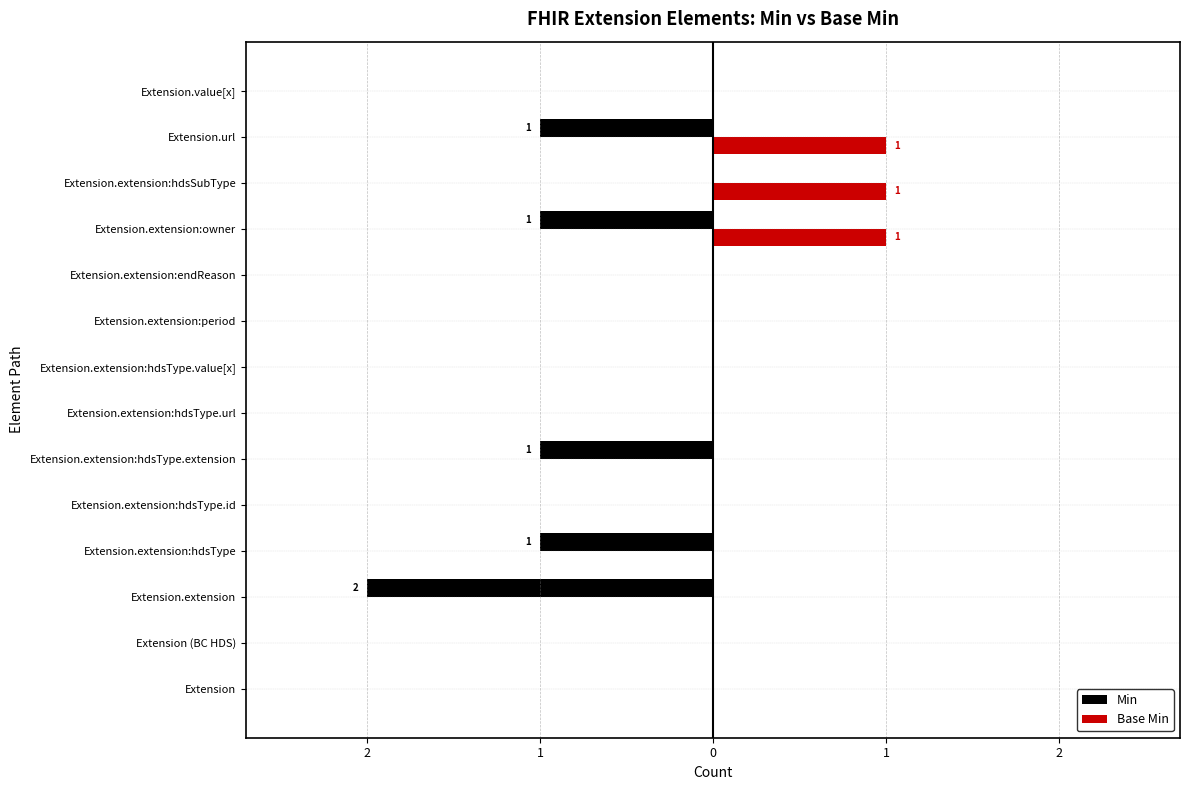

Count the number of categories in the chart.

14